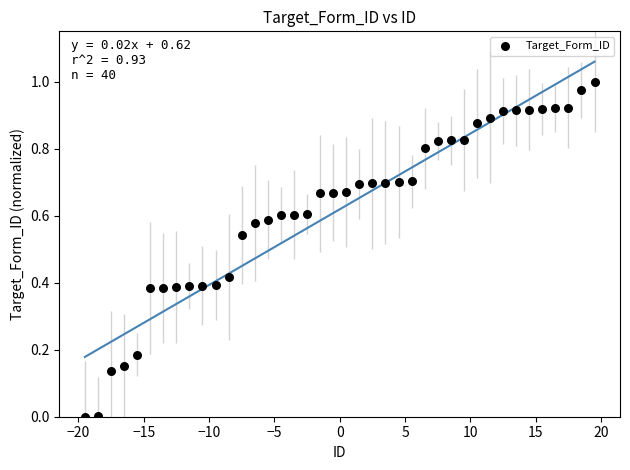

What is the range of X values (max minus min)?

39.0